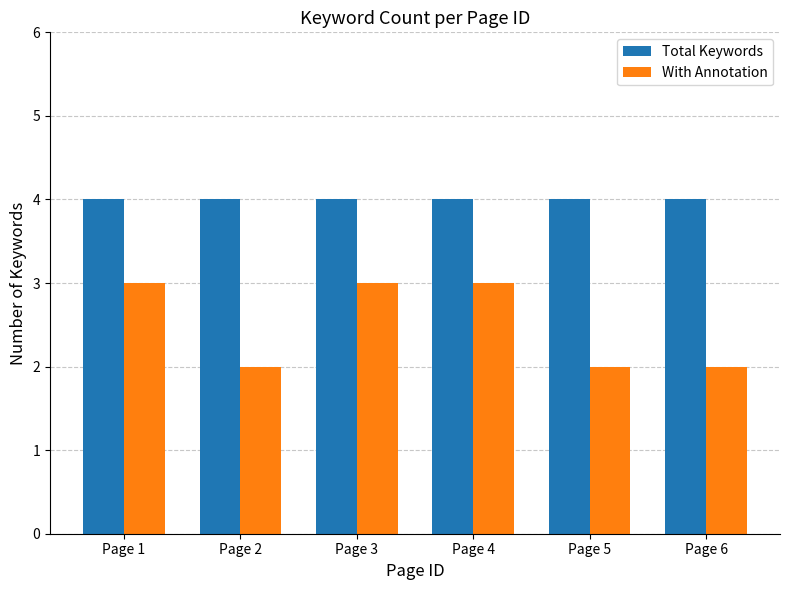

How many With Annotation values are between 2 and 3?

6